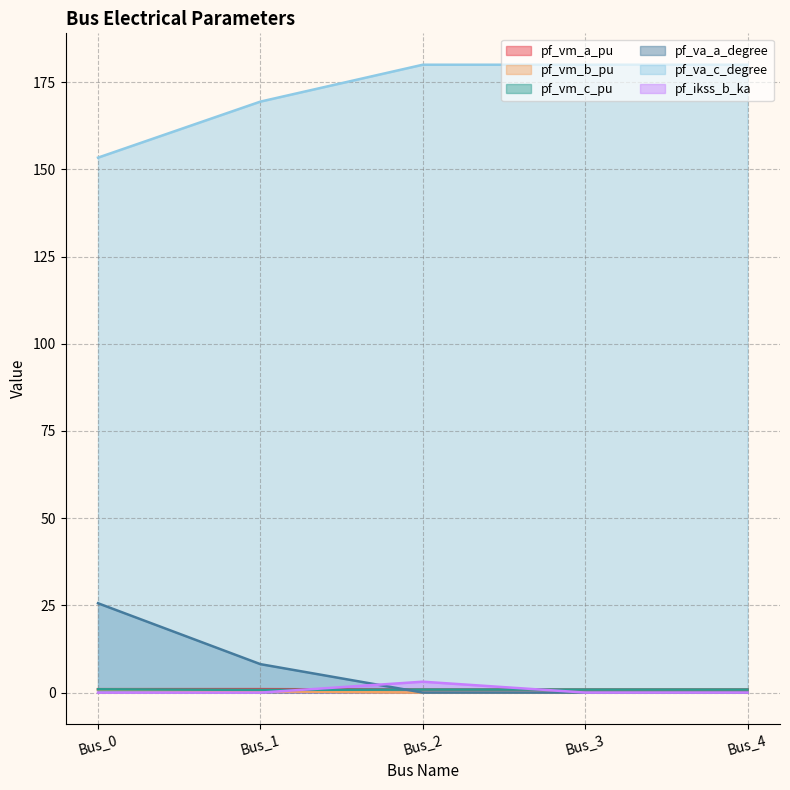

At which label does pf_va_c_degree first exceed 179?

Bus_2